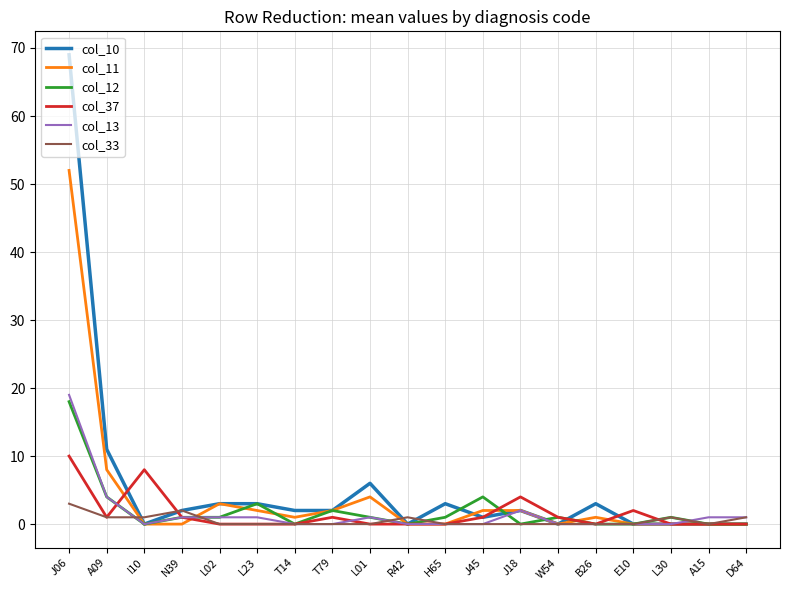

Which series has the largest total across all categories?

col_10